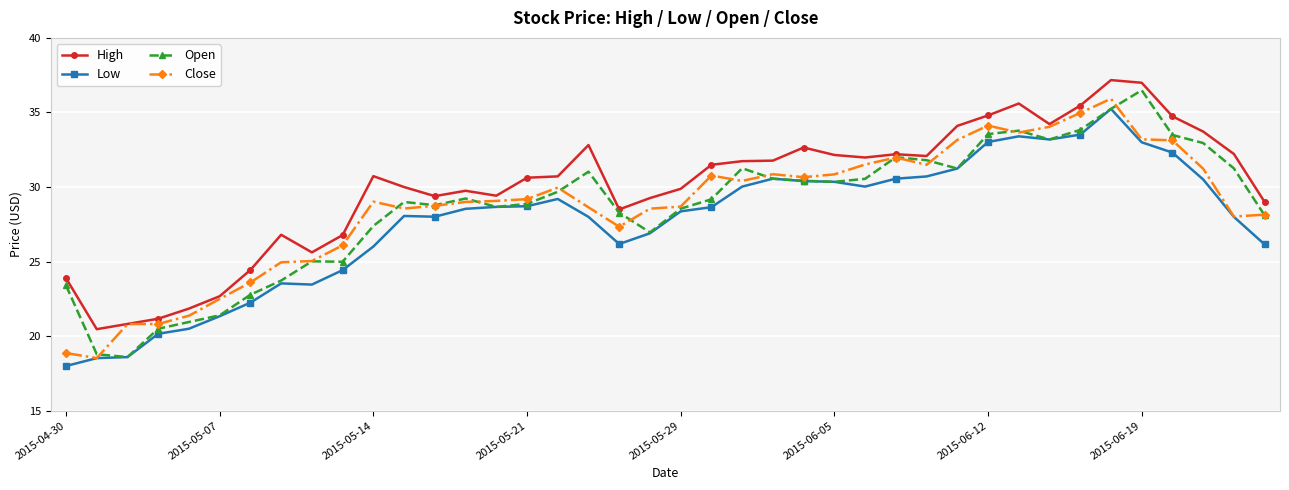

What is the average value of the Close series?

28.7